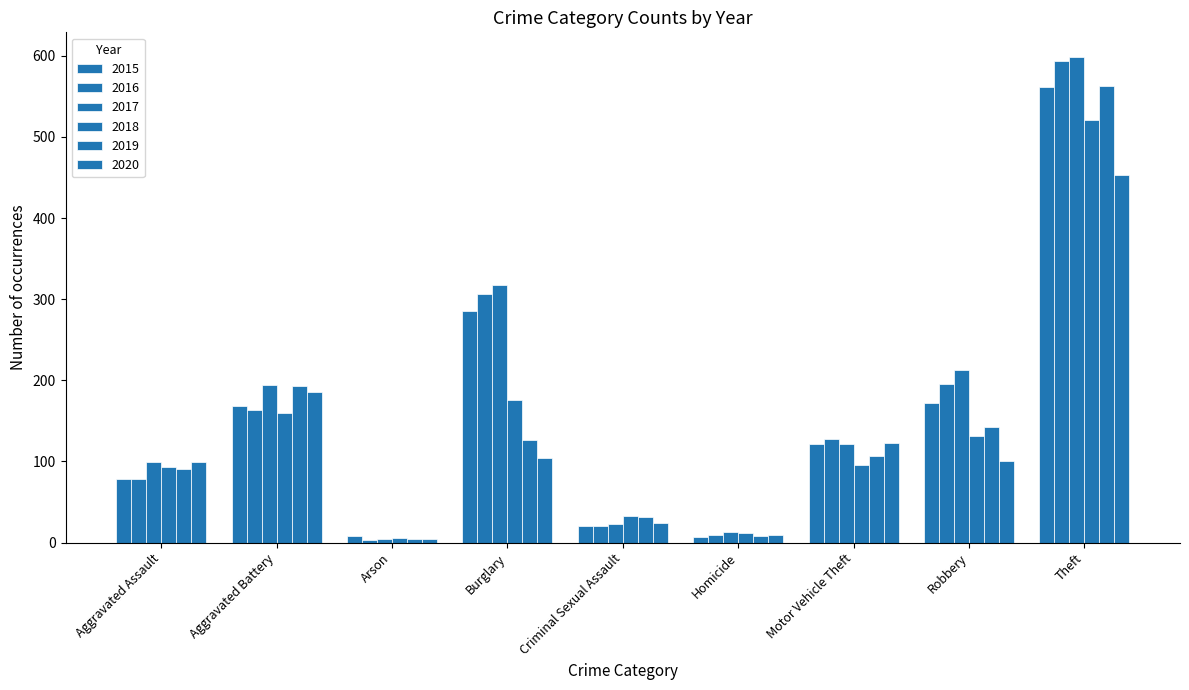

Which category has the highest value across all series?

Theft